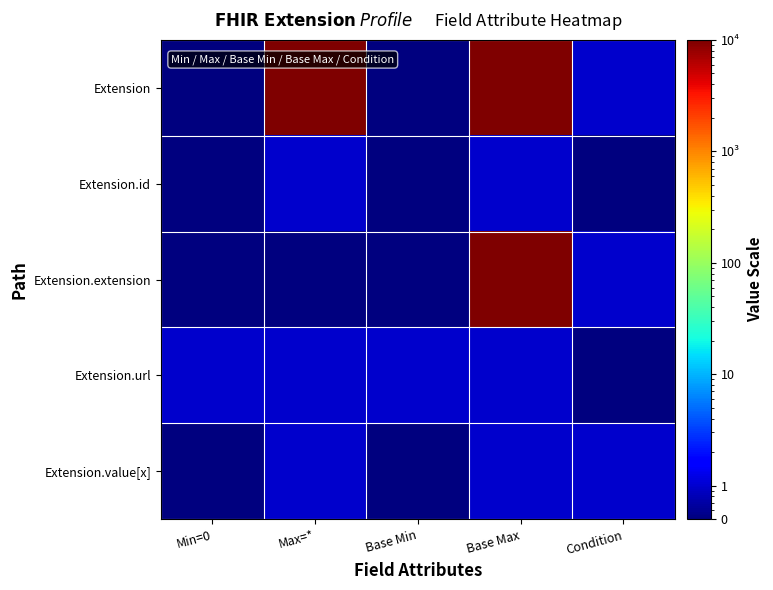

What is the maximum value shown in the chart?

10000.0